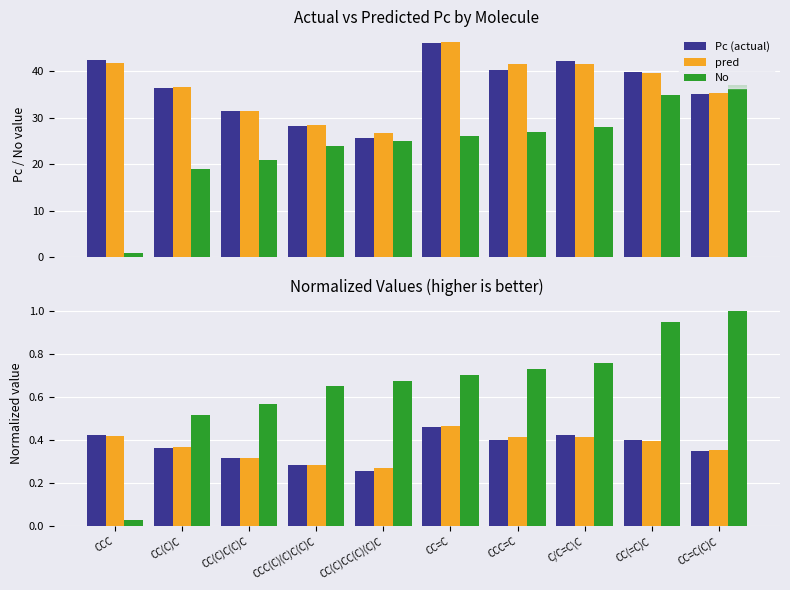

Reading right to left, transcribe all the data shown in this chart.

Pc (actual): CC=C(C)C=0.4	CC(=C)C=0.4	C/C=C\C=0.4	CCC=C=0.4	CC=C=0.5	CC(C)CC(C)(C)C=0.3	CCC(C)(C)C(C)C=0.3	CC(C)C(C)C=0.3	CC(C)C=0.4	CCC=0.4
pred: CC=C(C)C=0.4	CC(=C)C=0.4	C/C=C\C=0.4	CCC=C=0.4	CC=C=0.5	CC(C)CC(C)(C)C=0.3	CCC(C)(C)C(C)C=0.3	CC(C)C(C)C=0.3	CC(C)C=0.4	CCC=0.4
No: CC=C(C)C=37.0	CC(=C)C=35.0	C/C=C\C=28.0	CCC=C=27.0	CC=C=26.0	CC(C)CC(C)(C)C=25.0	CCC(C)(C)C(C)C=24.0	CC(C)C(C)C=21.0	CC(C)C=19.0	CCC=1.0
No (normalized): CC=C(C)C=1.0	CC(=C)C=0.9	C/C=C\C=0.8	CCC=C=0.7	CC=C=0.7	CC(C)CC(C)(C)C=0.7	CCC(C)(C)C(C)C=0.6	CC(C)C(C)C=0.6	CC(C)C=0.5	CCC=0.0